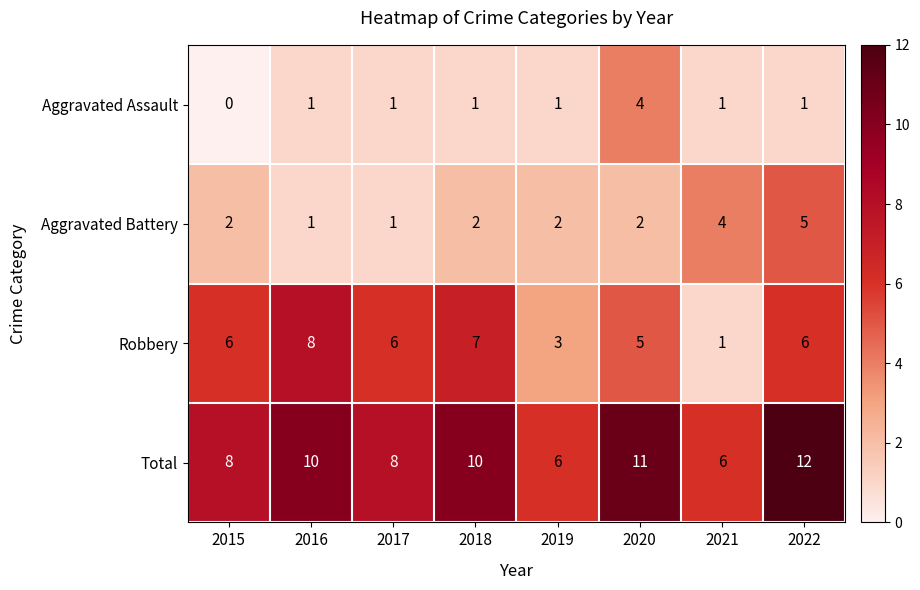

Count the number of categories in the chart.

8